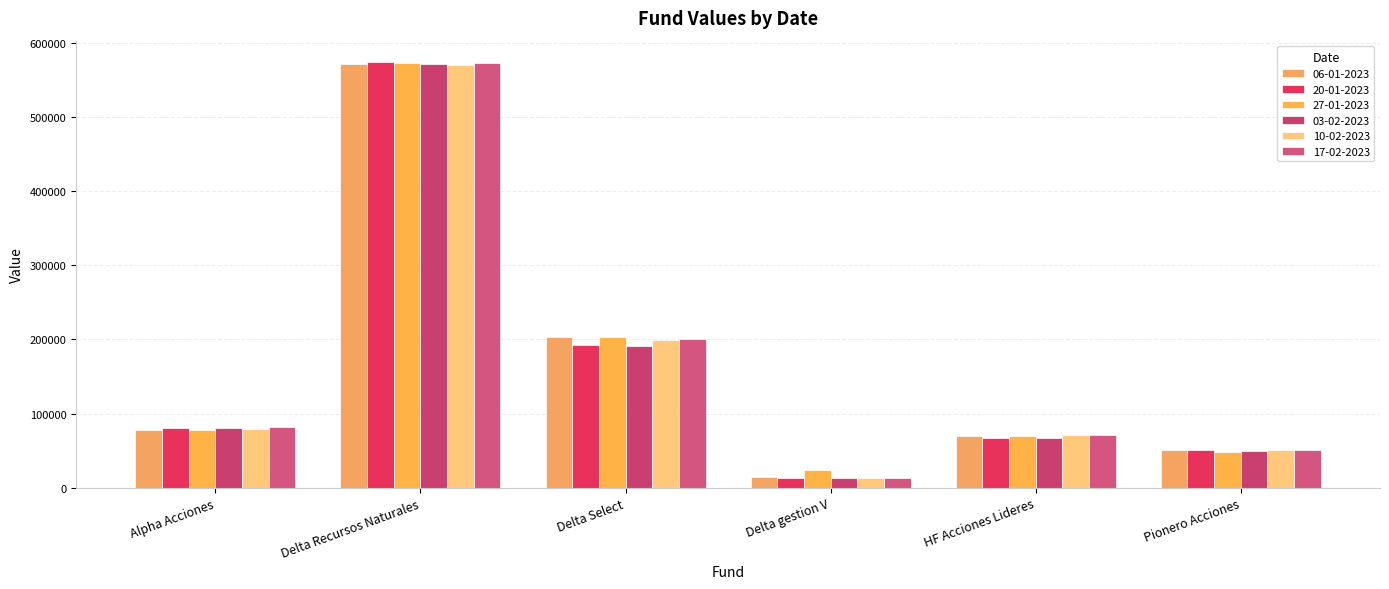

Reading left to right, list all the values displayed in this chart.

06-01-2023: 77444.0	571463.6	203026.2	15099.4	69529.0	51312.1
20-01-2023: 80803.6	573900.4	192740.5	12831.9	66771.5	51258.2
27-01-2023: 77997.2	572717.4	202690.9	23624.9	69910.8	47987.0
03-02-2023: 80364.9	571808.4	191746.9	12716.8	66871.0	50063.3
10-02-2023: 79320.8	570474.0	198792.4	12822.6	70648.8	51106.0
17-02-2023: 82298.0	572345.8	199985.5	12910.3	71740.9	51515.8